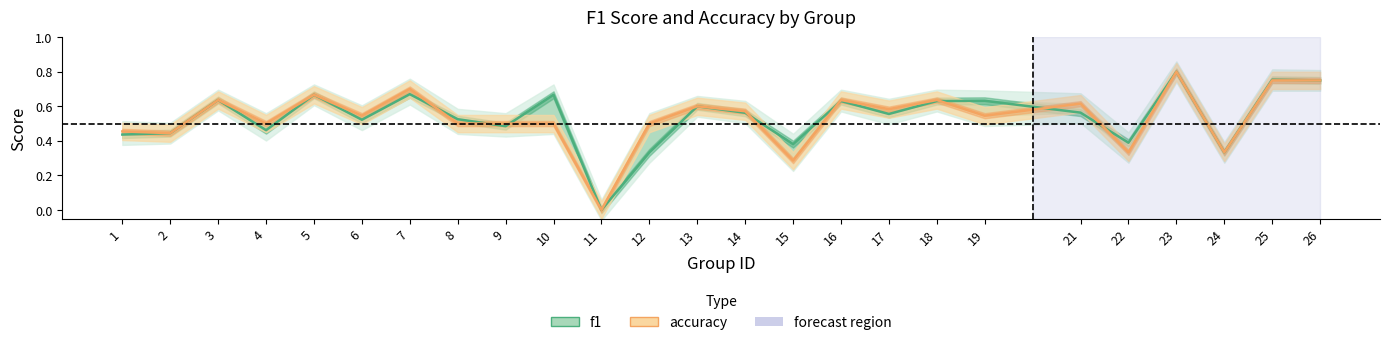

How many positive values does the f1 series have?

24